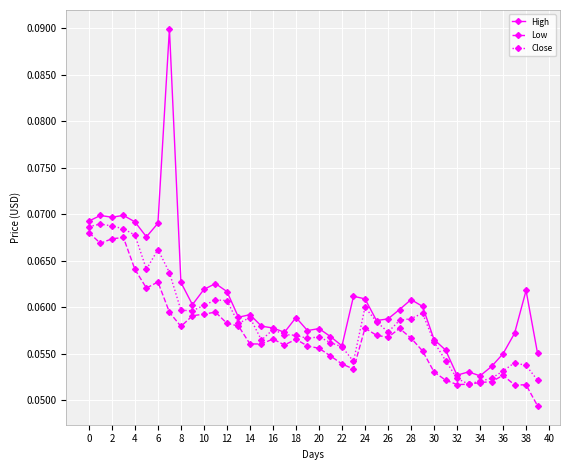

How many Low values are between 0 and 1?

40